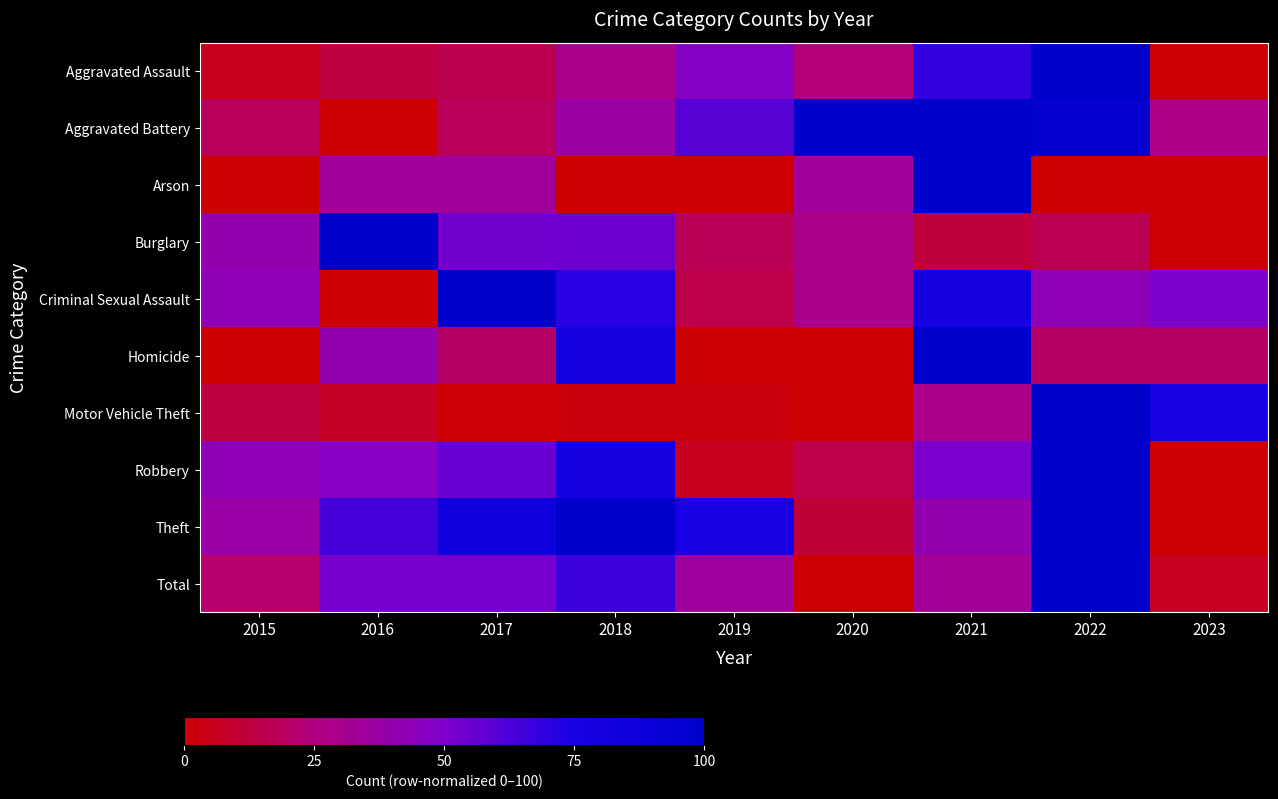

Reading left to right, what are all the values shown in this chart?

Aggravated Assault: 2015=5.3	2016=13.2	2017=15.8	2018=28.9	2019=47.4	2020=23.7	2021=68.4	2022=100.0	2023=0.0
Aggravated Battery: 2015=18.2	2016=0.0	2017=18.2	2018=36.4	2019=59.1	2020=100.0	2021=100.0	2022=95.5	2023=27.3
Arson: 2015=0.0	2016=33.3	2017=33.3	2018=0.0	2019=0.0	2020=33.3	2021=100.0	2022=0.0	2023=0.0
Burglary: 2015=40.0	2016=100.0	2017=53.3	2018=54.8	2019=17.0	2020=28.9	2021=11.9	2022=16.3	2023=0.0
Criminal Sexual Assault: 2015=42.9	2016=0.0	2017=100.0	2018=71.4	2019=14.3	2020=28.6	2021=78.6	2022=42.9	2023=50.0
Homicide: 2015=0.0	2016=40.0	2017=20.0	2018=80.0	2019=0.0	2020=0.0	2021=100.0	2022=20.0	2023=20.0
Motor Vehicle Theft: 2015=13.2	2016=7.2	2017=1.2	2018=2.4	2019=2.4	2020=0.0	2021=28.7	2022=100.0	2023=77.2
Robbery: 2015=42.9	2016=46.9	2017=55.1	2018=77.6	2019=6.1	2020=14.3	2021=51.0	2022=100.0	2023=0.0
Theft: 2015=37.4	2016=64.8	2017=83.5	2018=98.9	2019=77.3	2020=11.0	2021=40.3	2022=100.0	2023=0.0
Total: 2015=21.3	2016=52.3	2017=52.3	2018=66.0	2019=34.8	2020=0.0	2021=33.1	2022=100.0	2023=6.7